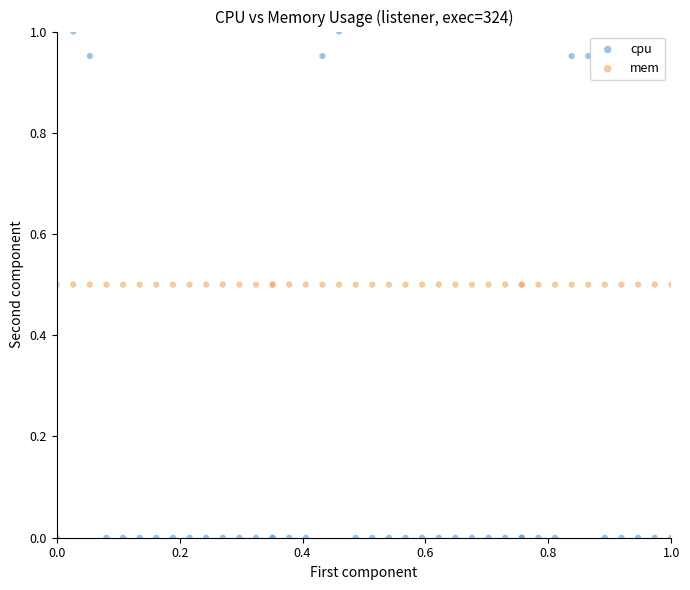

Which series contains the highest Y value?

cpu